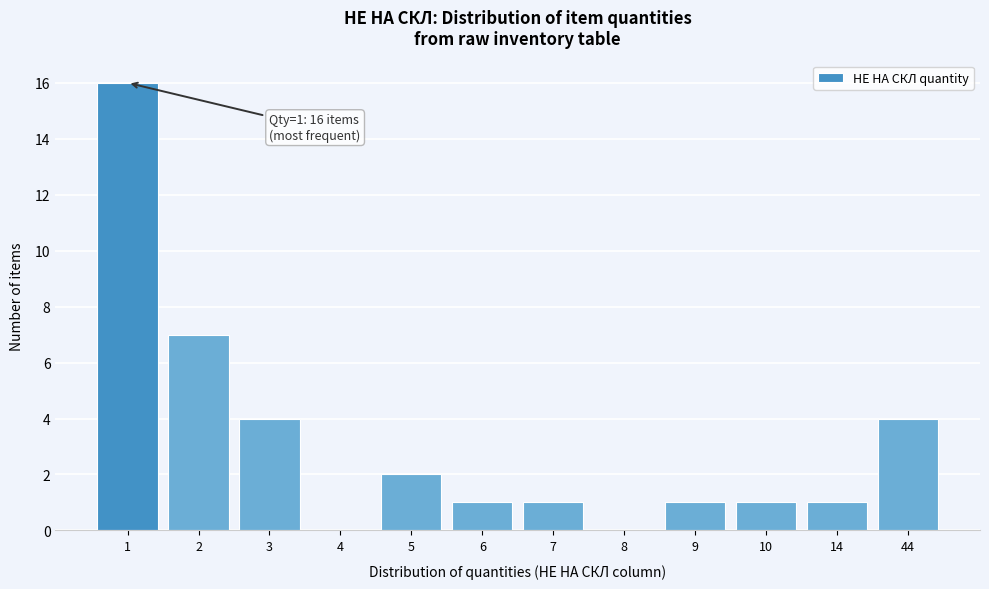

Reading left to right, transcribe all the data shown in this chart.

1=16	2=7	3=4	4=0	5=2	6=1	7=1	8=0	9=1	10=1	14=1	44=4